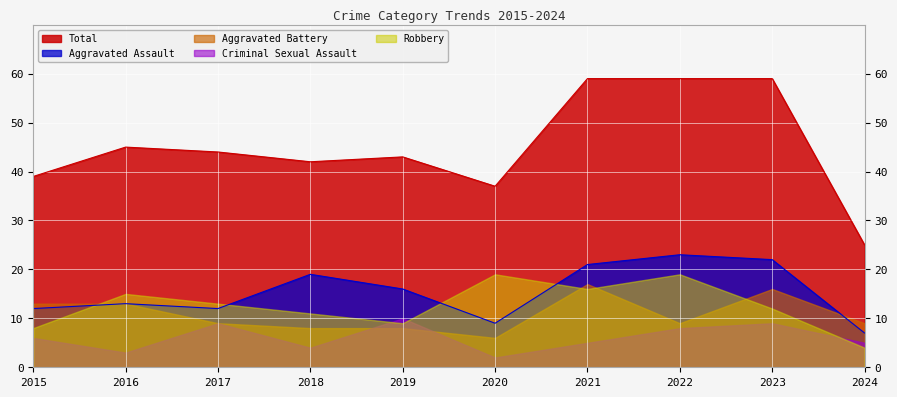

The value of Aggravated Battery at 2023 is 16. True or false?

True